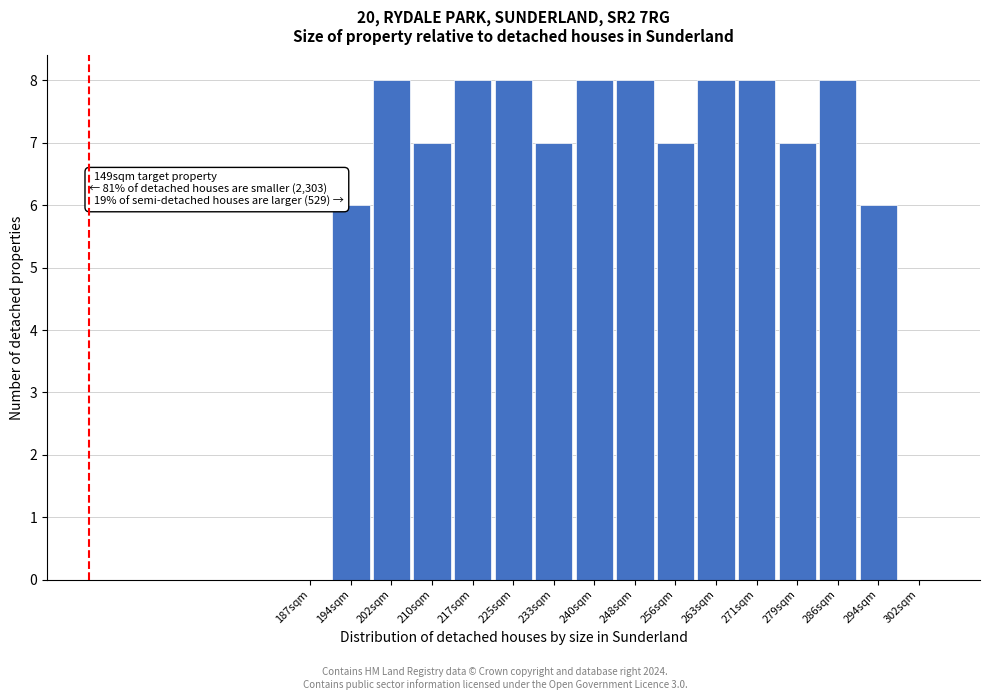

Reading left to right, what are all the values shown in this chart?

187sqm=0	194sqm=6	202sqm=8	210sqm=7	217sqm=8	225sqm=8	233sqm=7	240sqm=8	248sqm=8	256sqm=7	263sqm=8	271sqm=8	279sqm=7	286sqm=8	294sqm=6	302sqm=0